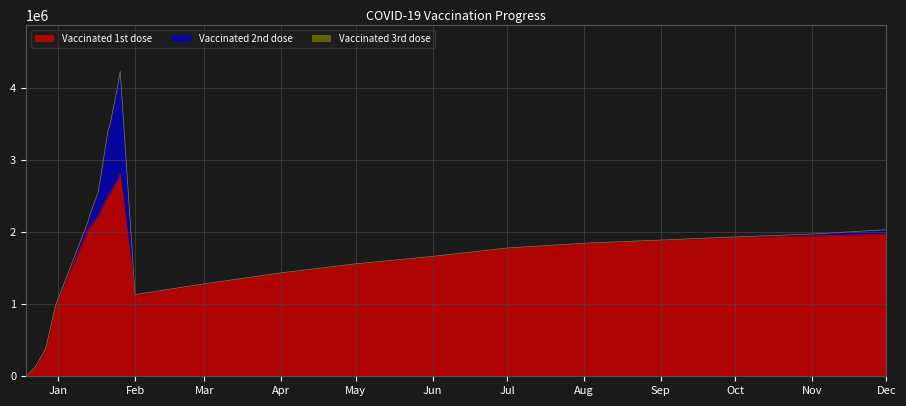

Is the value of Vaccinated 3rd dose at 22-01-2021 greater than the value of Vaccinated 2nd dose at 2021-05-01?

No